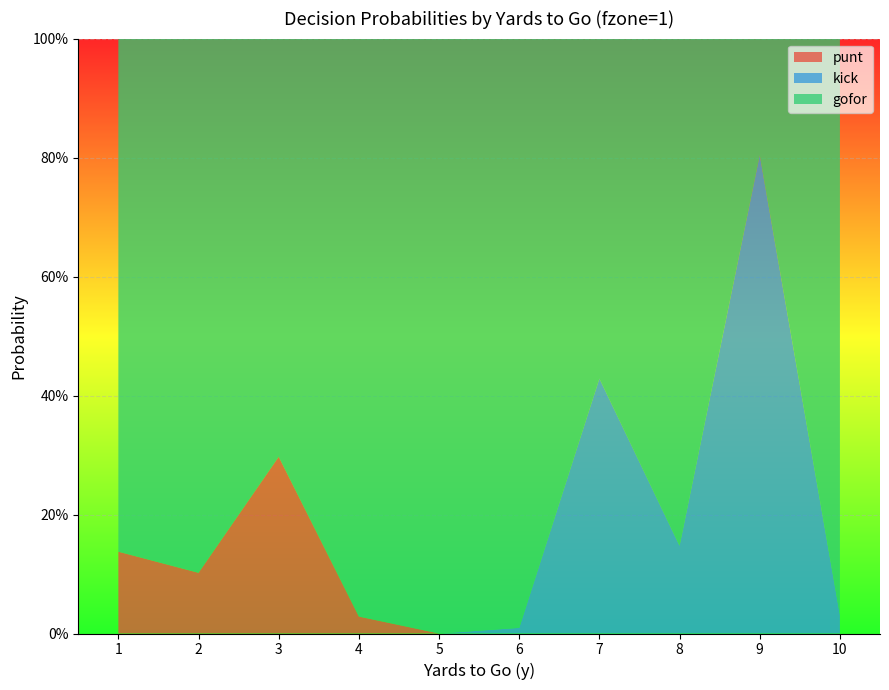

Reading left to right, extract all data points from this chart.

gofor: 1=0.9	2=0.9	3=0.7	4=1.0	5=1.0	6=1.0	7=0.6	8=0.9	9=0.2	10=1.0
punt: 1=0.1	2=0.1	3=0.3	4=0.0	5=0.0	6=0.0	7=0.0	8=0.0	9=0.0	10=0.0
kick: 1=0.0	2=0.0	3=0.0	4=0.0	5=0.0	6=0.0	7=0.4	8=0.1	9=0.8	10=0.0